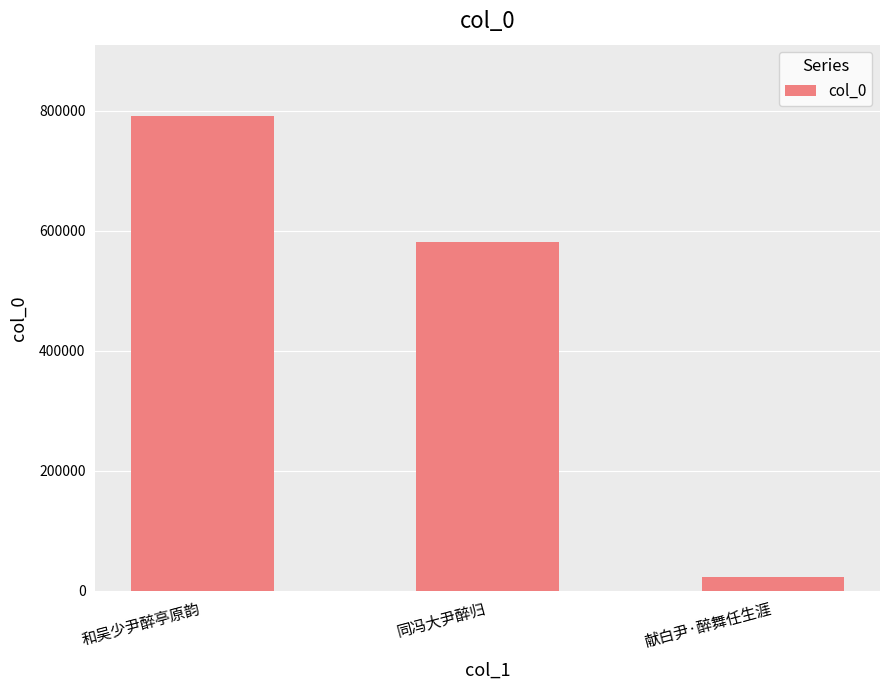

Reading left to right, transcribe all the data shown in this chart.

和吴少尹醉亭原韵=791171	同冯大尹醉归=580900	献白尹·醉舞任生涯=23377